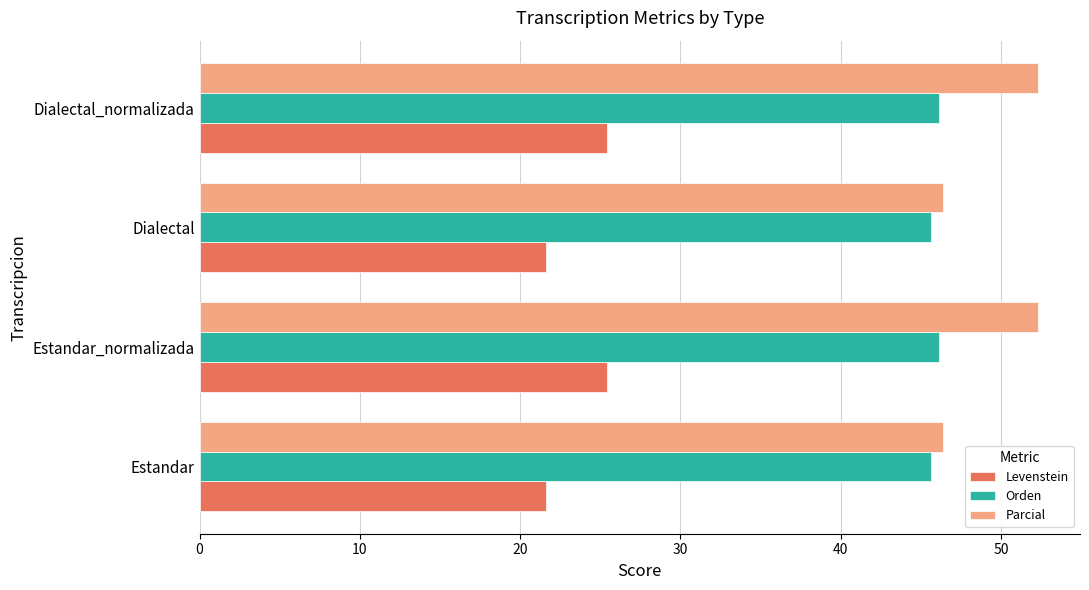

At how many categories does at least one series exceed 35?

4